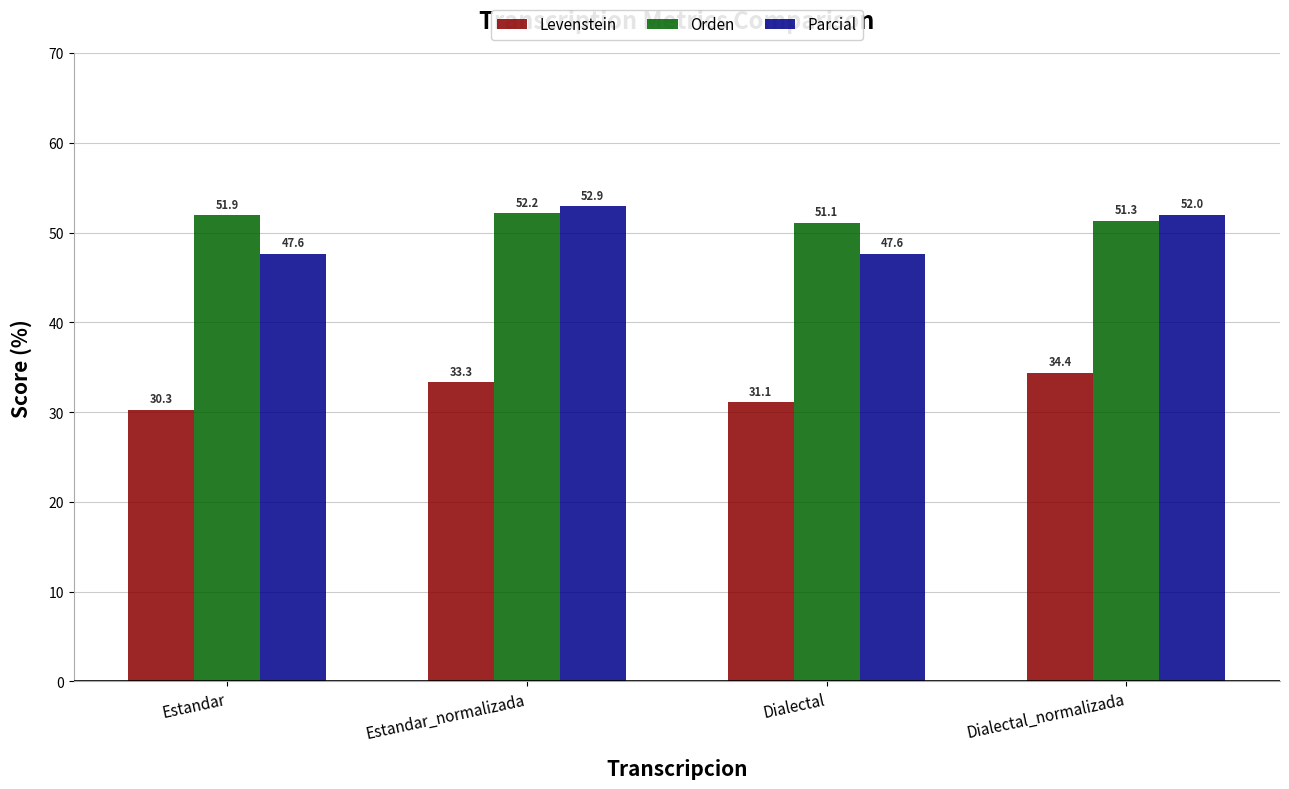

How many bars are there in total?

12